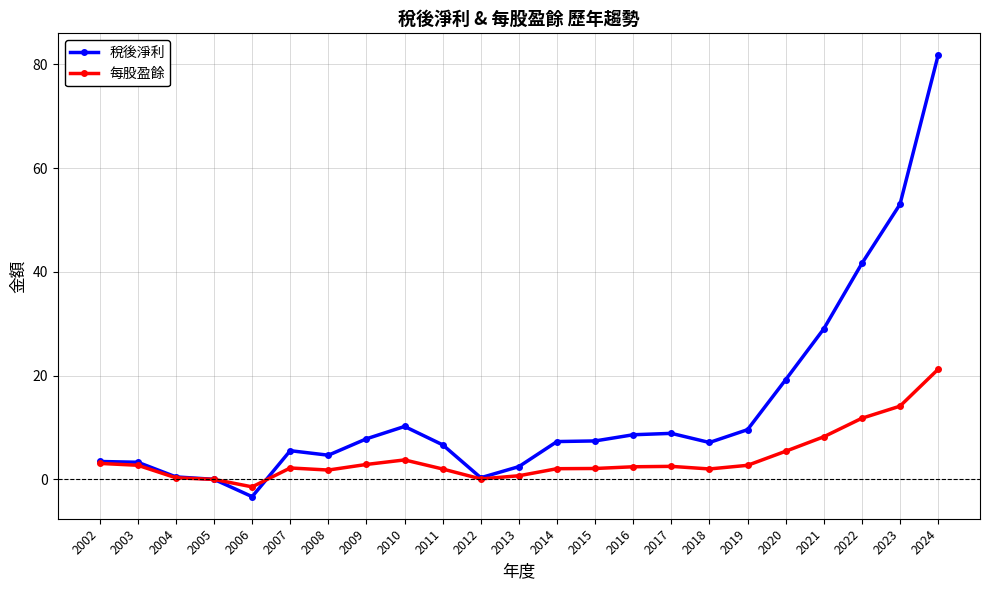

The 稅後淨利 series shows 26.6 at 2023. True or false?

False